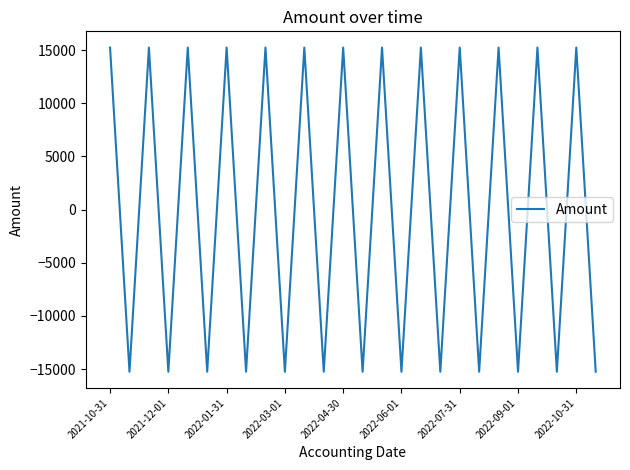

What is the smallest value displayed?

-15248.1